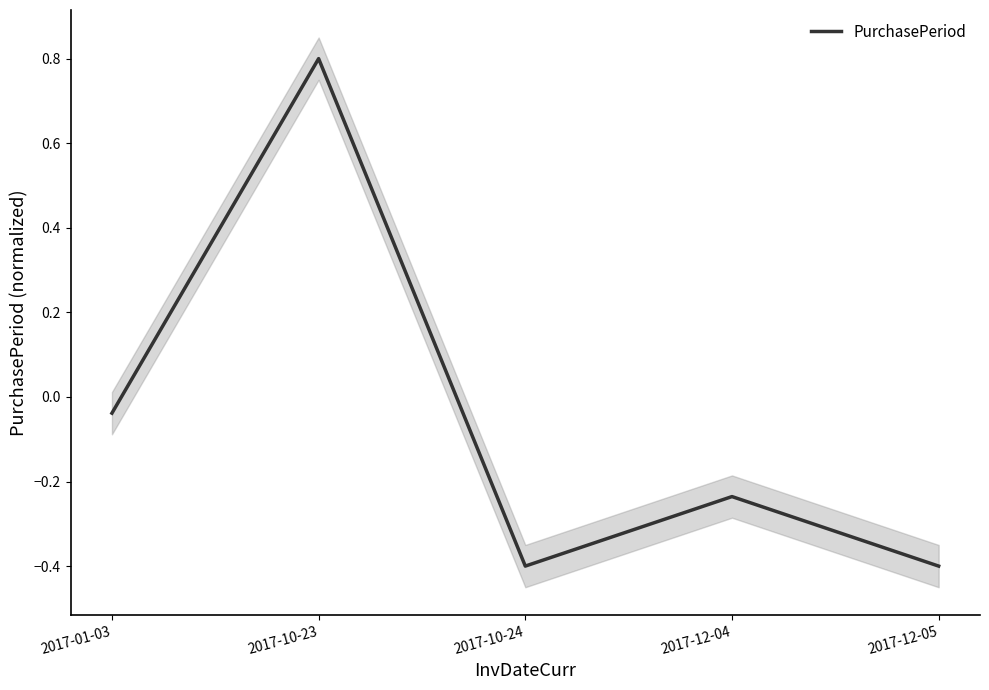

Reading left to right, what are all the values shown in this chart?

-0.0	0.8	-0.4	-0.2	-0.4